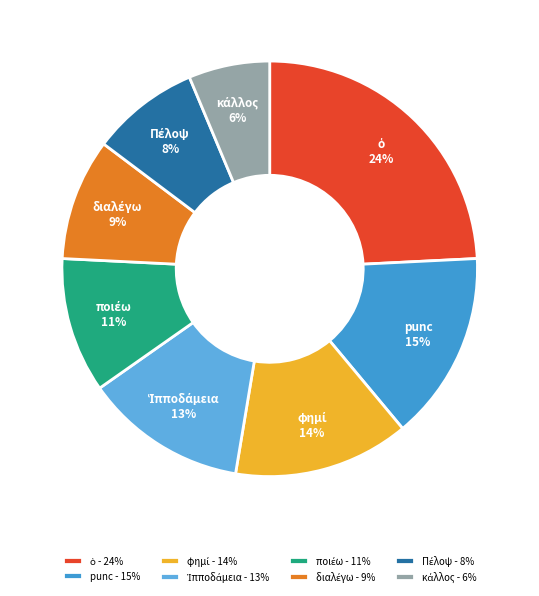

True or false: punc accounts for 25% of the total.

False